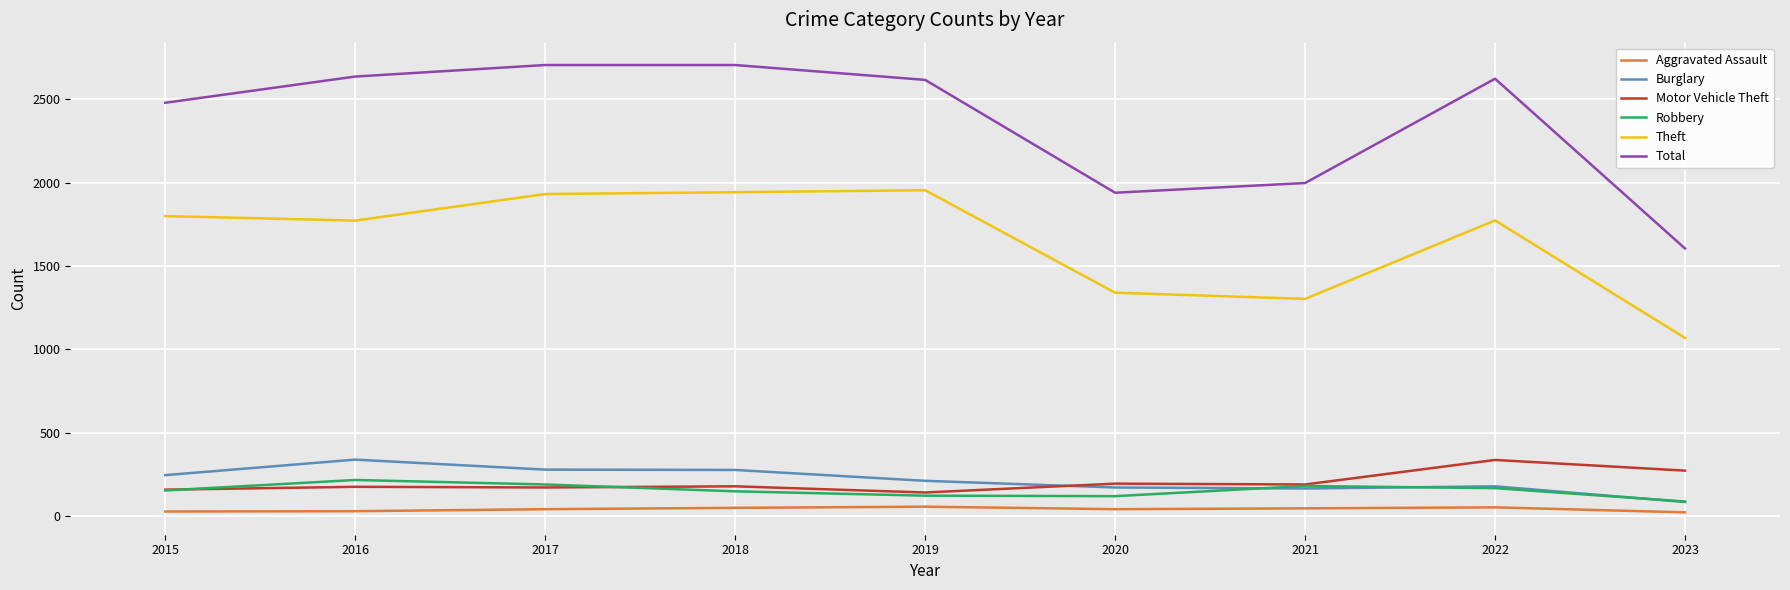

Which series has the widest spread of values?

Total